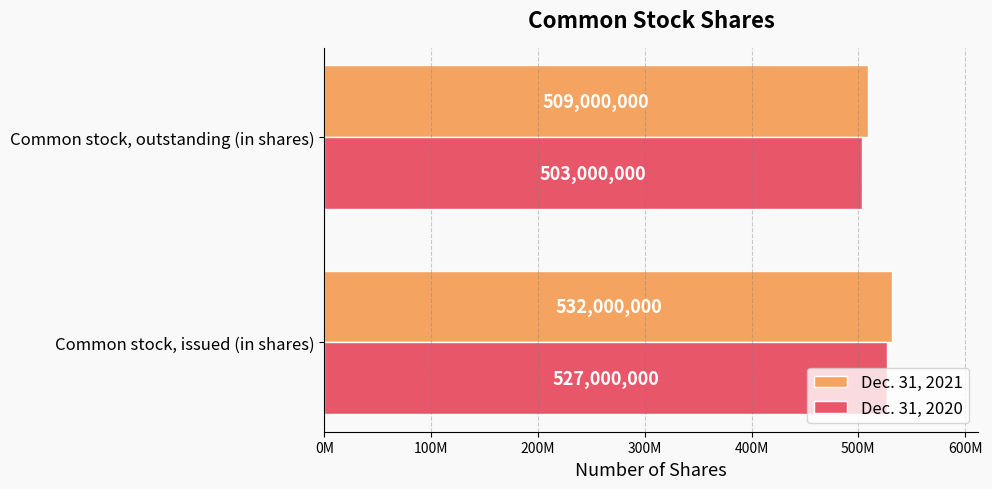

What are all the series names shown in the legend?

Dec. 31, 2021, Dec. 31, 2020